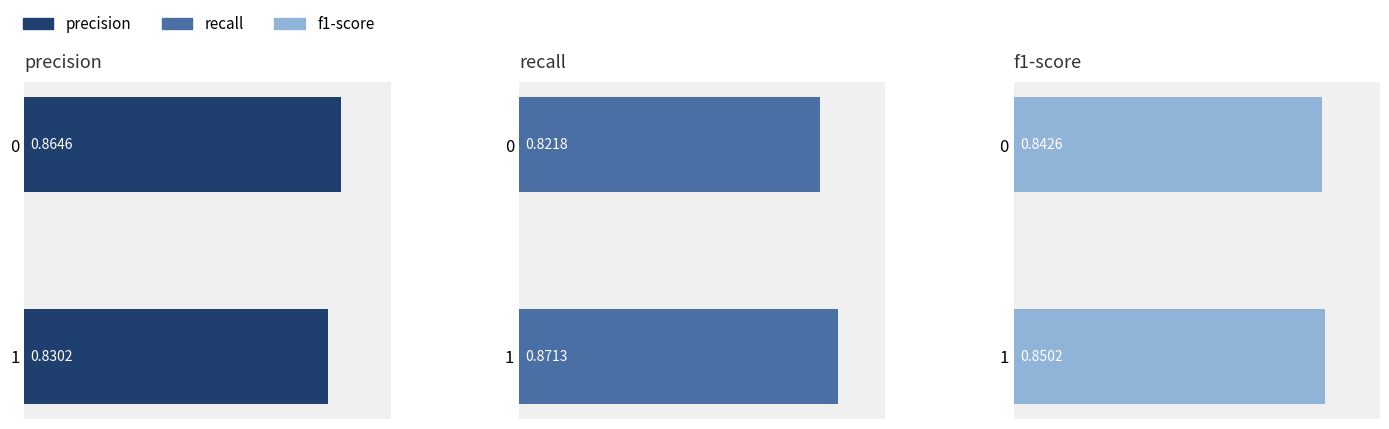

Is the value of precision at 1 greater than the value of f1-score at 0?

No